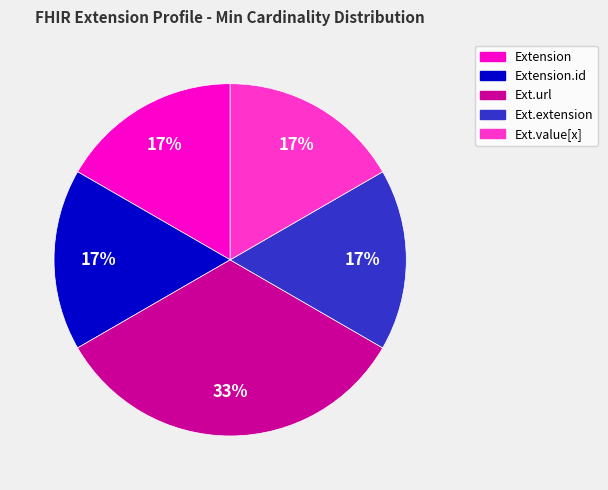

How many slices are in this pie chart?

5